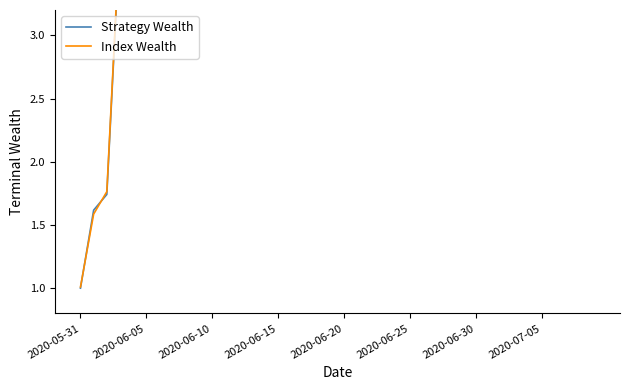

How many lines are shown in the chart?

2